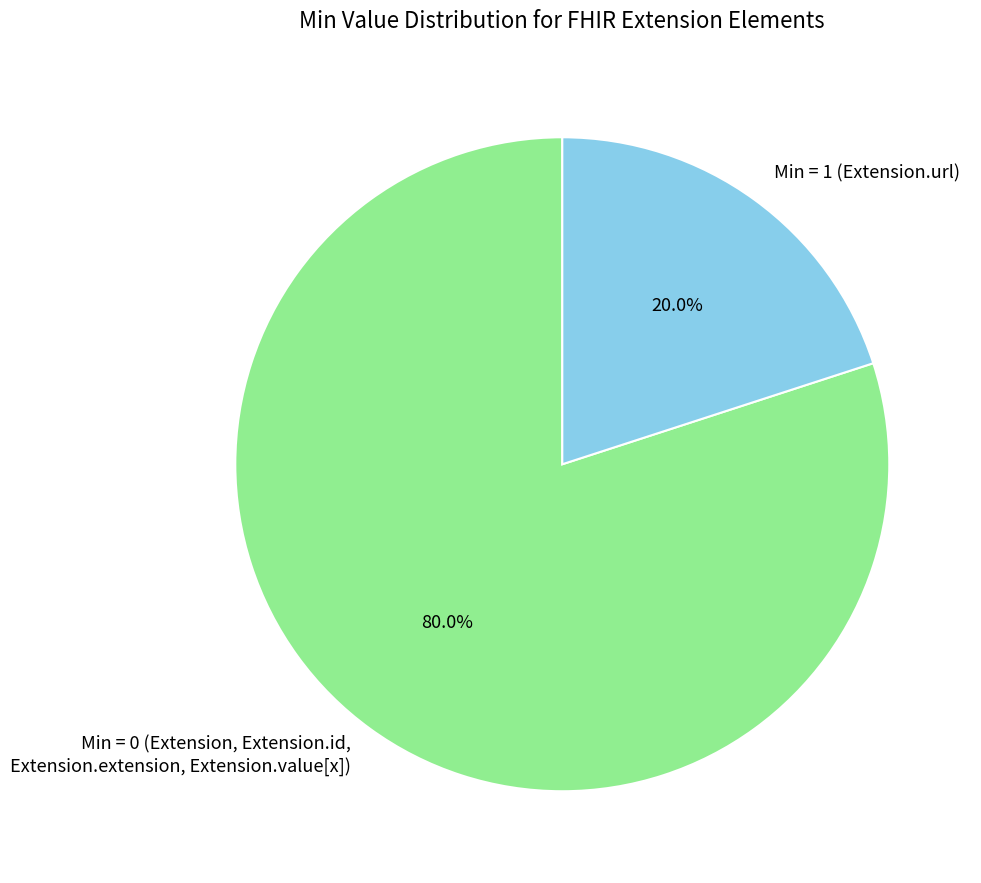

Count the number of slices in the pie.

2